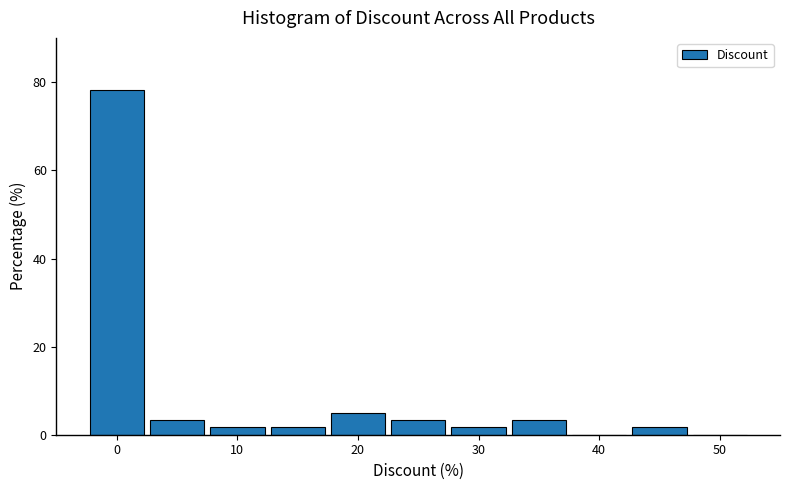

Reading left to right, transcribe this chart: for each bar, give the range it covers on the x-axis and its height. Neither the bar edges nor the heights are printed on the chart, so give them approximately, as read against the axes.

-2.5 to 2.5: 78
2.5 to 7.5: 4
7.5 to 12.5: under 2
12.5 to 17.5: under 2
17.5 to 22.5: 6
22.5 to 27.5: 4
27.5 to 32.5: under 2
32.5 to 37.5: 4
37.5 to 42.5: 0
42.5 to 47.5: under 2
47.5 to 52.5: 0